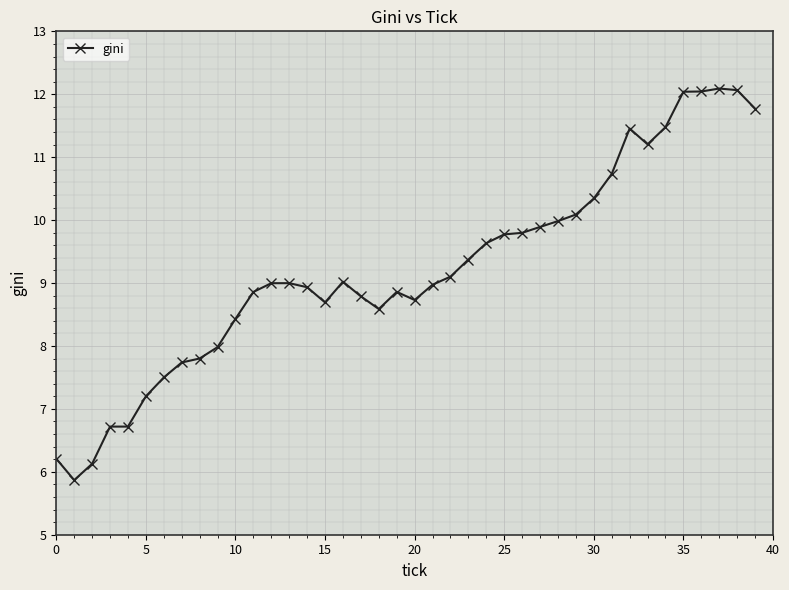

What is the value of the 28th point from the left?

9.9